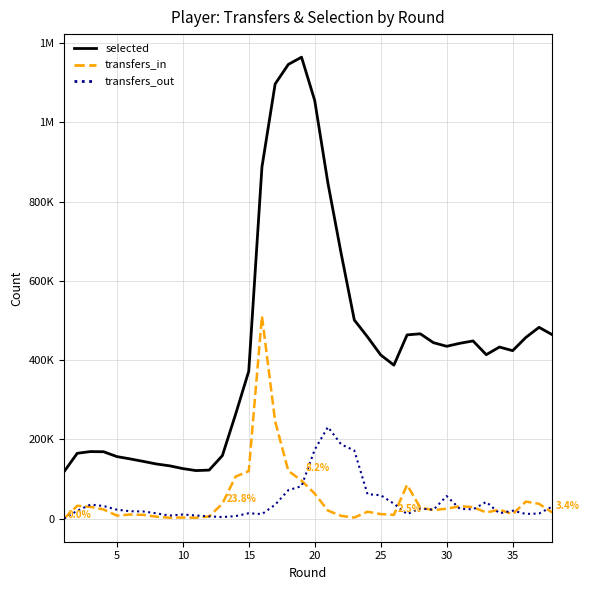

Does the chart have visible grid lines?

Yes